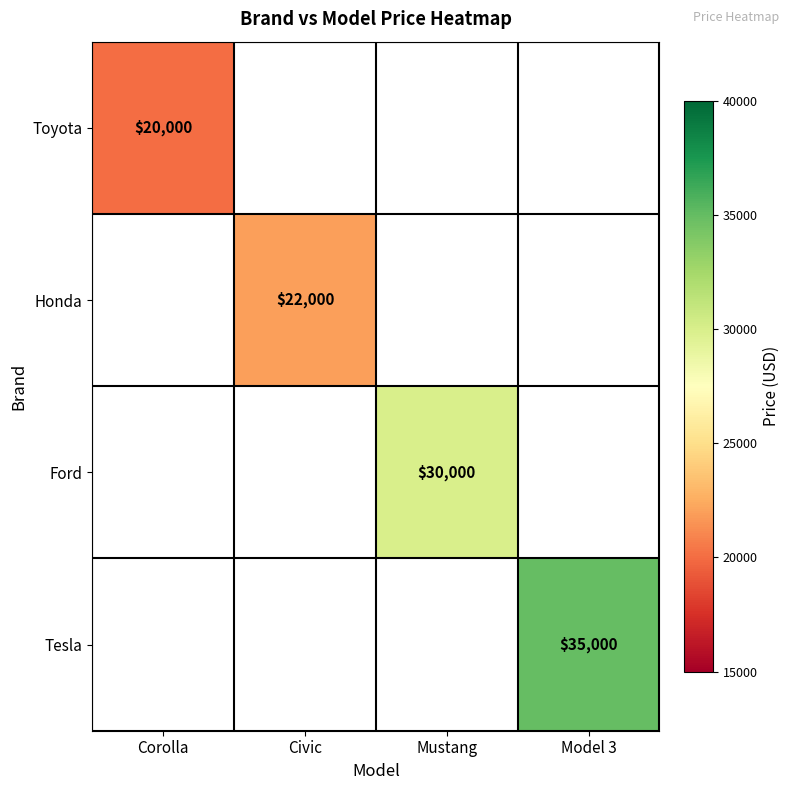

Which category has the highest value across all series?

Model 3